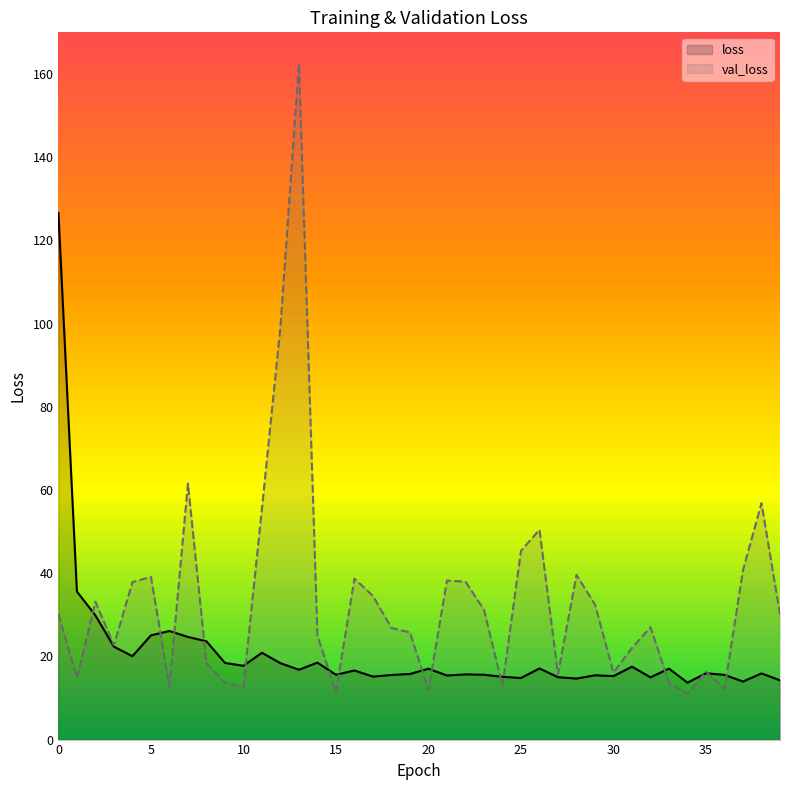

Does the chart have visible grid lines?

No